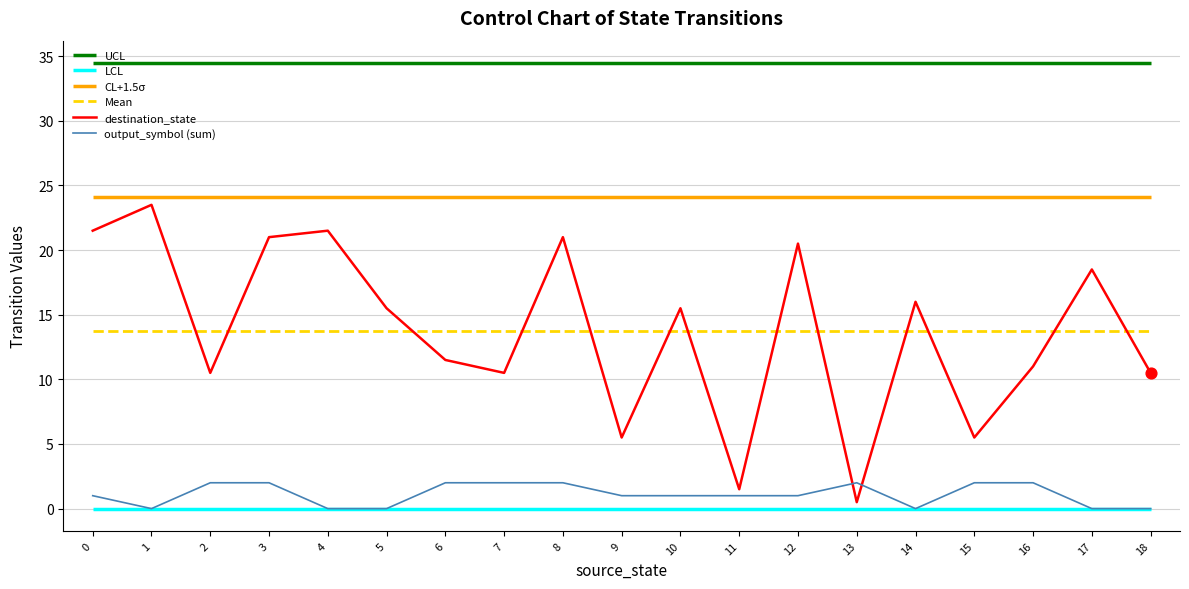

Is it true that destination_state equals 23.5 at 1?

True